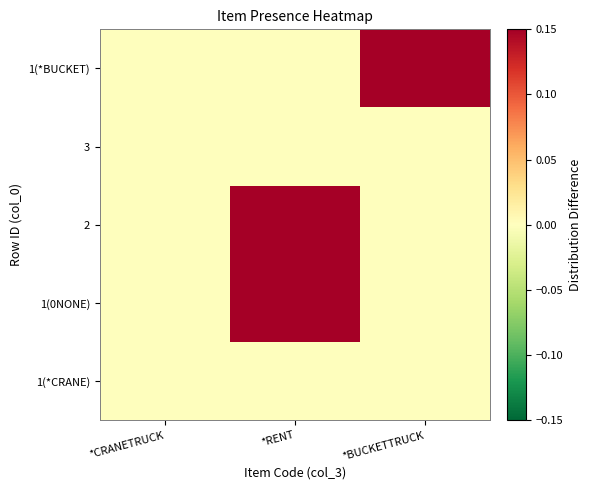

Reading left to right, extract all data points from this chart.

1(*CRANE): *CRANETRUCK=0.0	*RENT=0.0	*BUCKETTRUCK=0.0
1(0NONE): *CRANETRUCK=0.0	*RENT=0.1	*BUCKETTRUCK=0.0
2: *CRANETRUCK=0.0	*RENT=0.1	*BUCKETTRUCK=0.0
3: *CRANETRUCK=0.0	*RENT=0.0	*BUCKETTRUCK=0.0
1(*BUCKET): *CRANETRUCK=0.0	*RENT=0.0	*BUCKETTRUCK=0.1